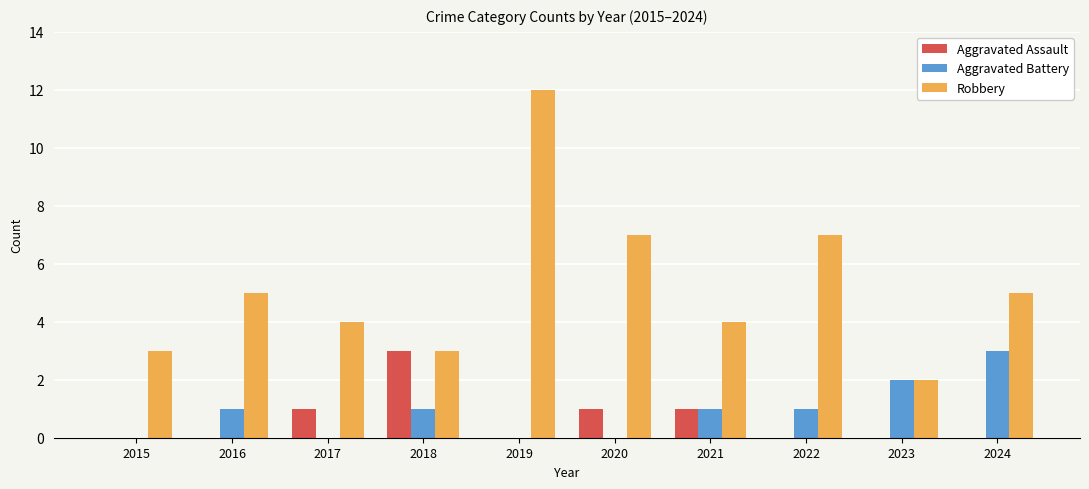

Is the value of Aggravated Assault at 2015 greater than the value of Aggravated Battery at 2016?

No